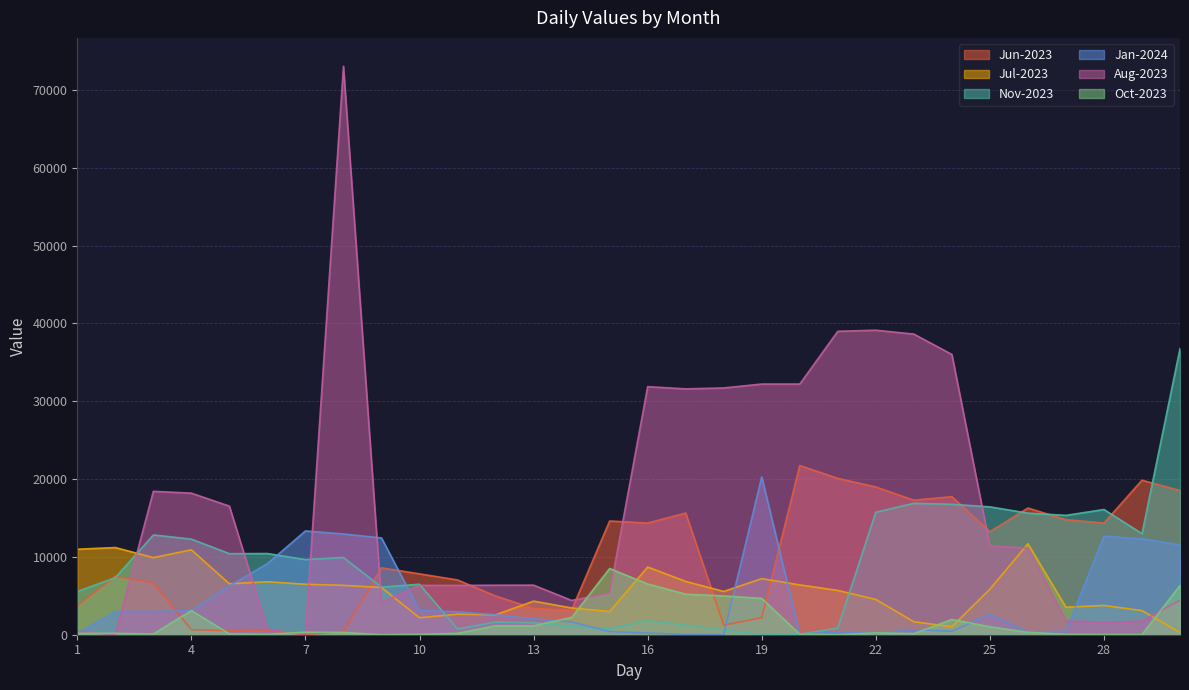

At which category is the sum across all series the highest?

8